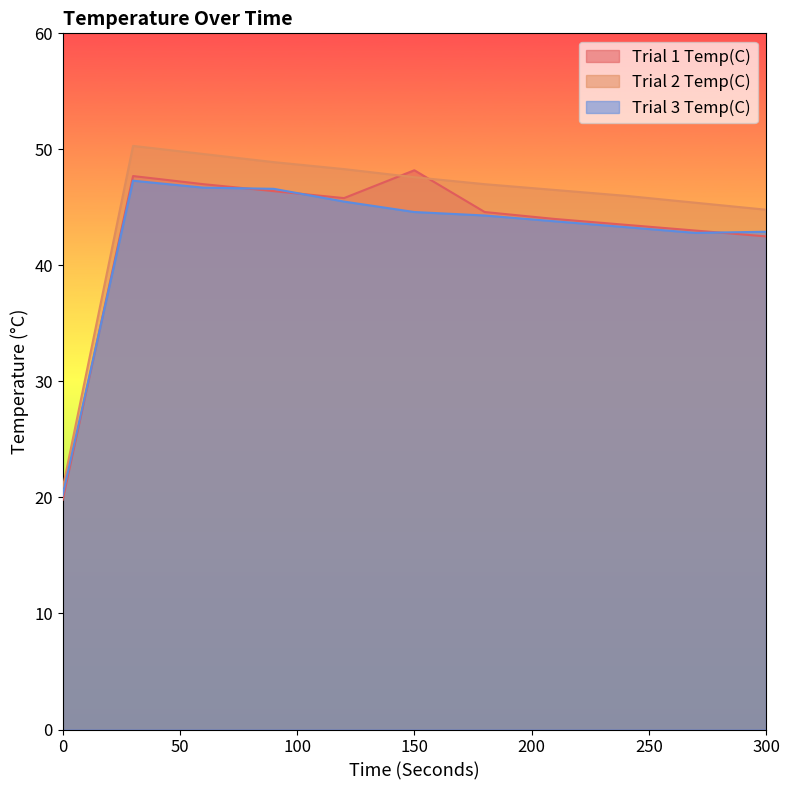

Reading right to left, what are all the values shown in this chart?

Trial 1 Temp(C): 42.5	43.0	43.5	44.0	44.6	48.2	45.8	46.4	47.0	47.7	19.8
Trial 2 Temp(C): 44.8	45.4	46.0	46.5	47.0	47.6	48.3	48.9	49.6	50.3	20.8
Trial 3 Temp(C): 42.9	42.8	43.3	43.8	44.3	44.6	45.5	46.6	46.7	47.3	20.2